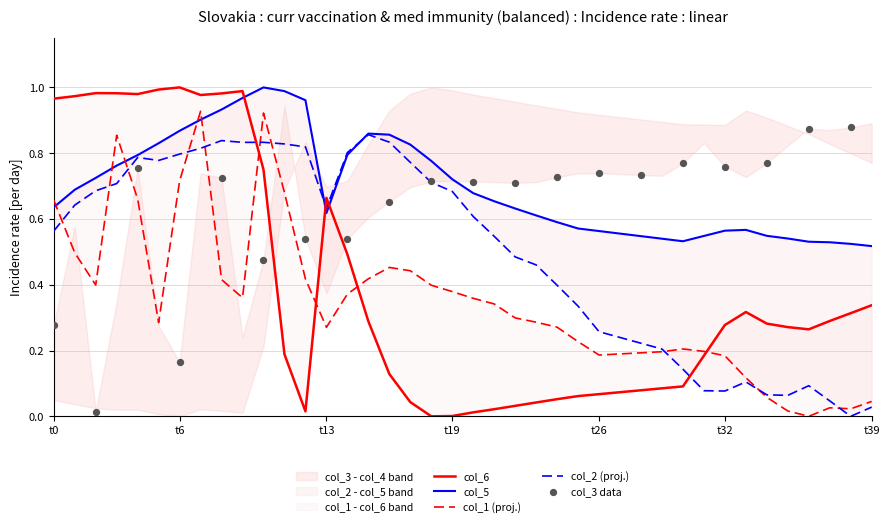

Which series reaches the maximum Y coordinate?

col_5